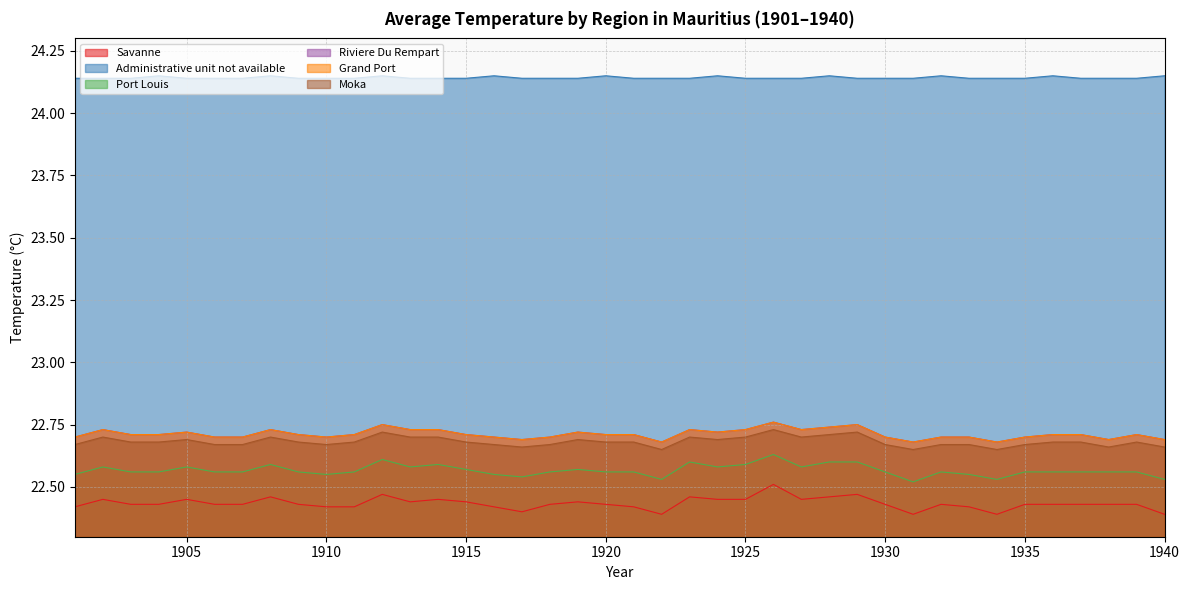

What is the average value of the Savanne series?

22.4